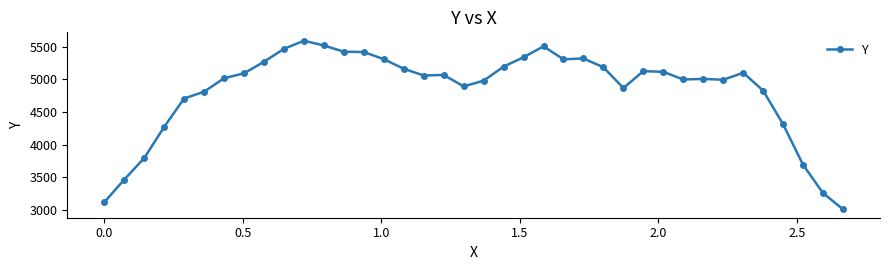

What is the value of the 23rd point from the left?

5507.4